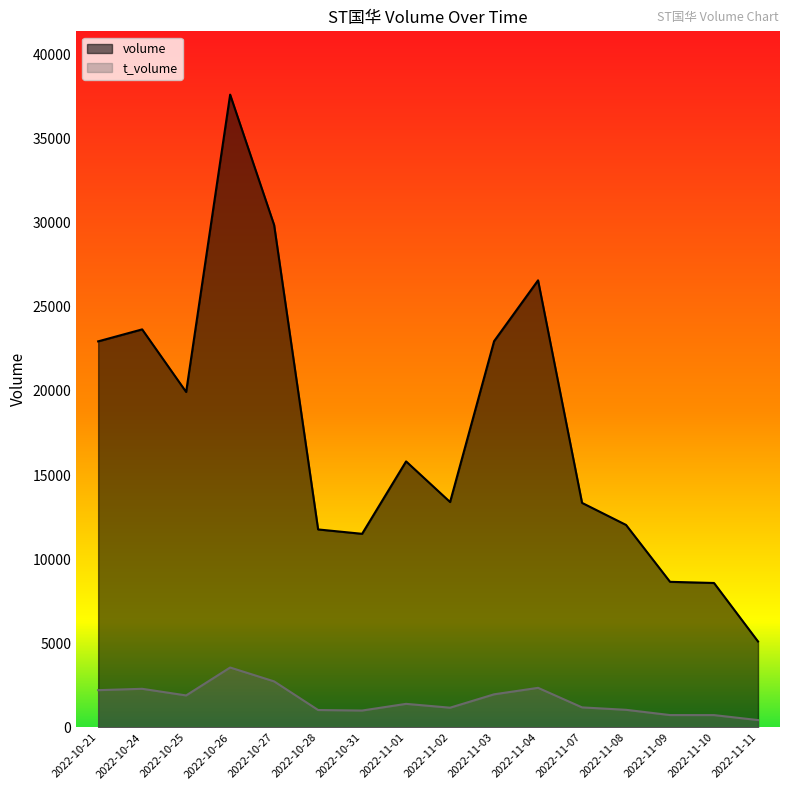

What is the difference between the maximum and minimum values in the t_volume series?

3124